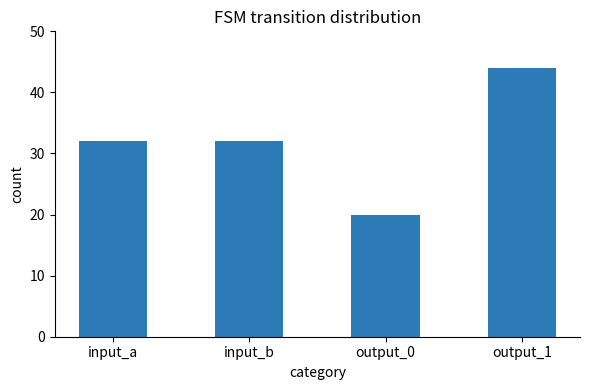

Is it true that the value at output_1 is 44?

True